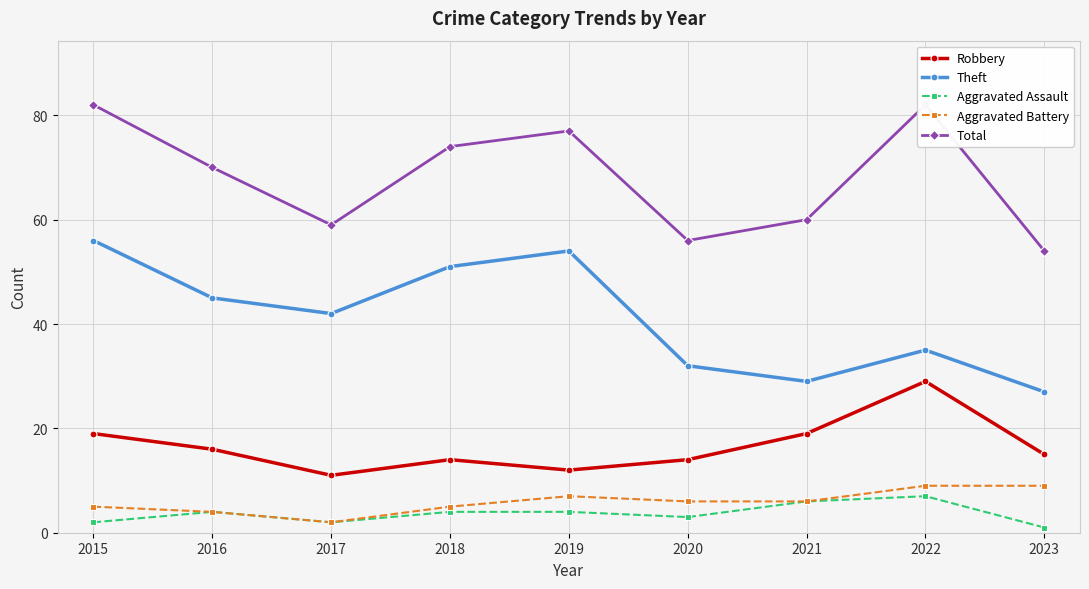

What is the difference between the Total values at 2020 and 2021?

4